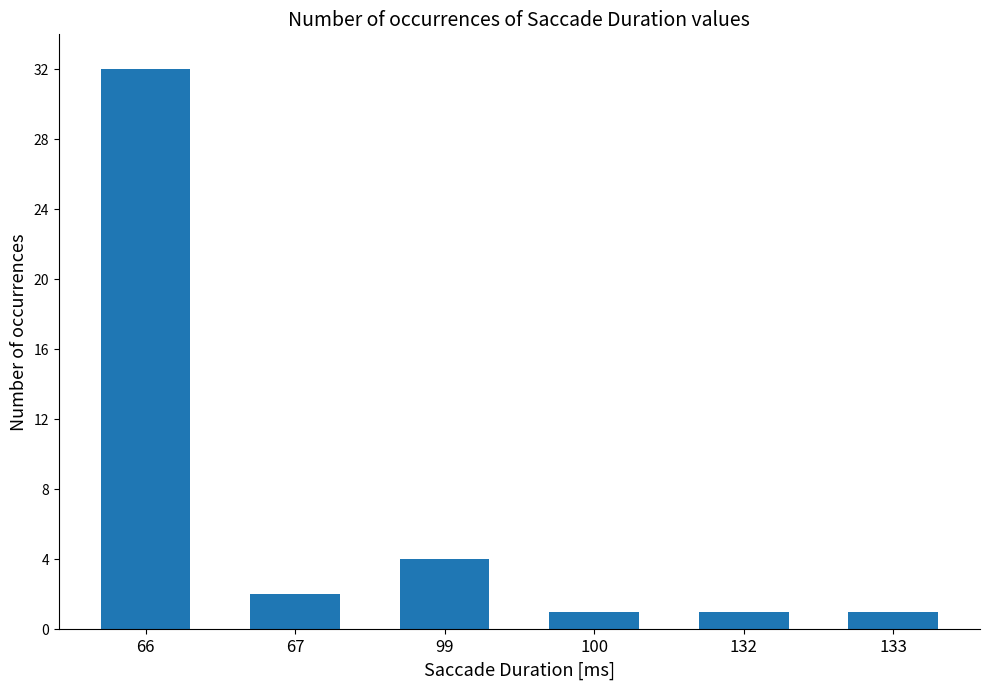

What is the sum of all values?

41